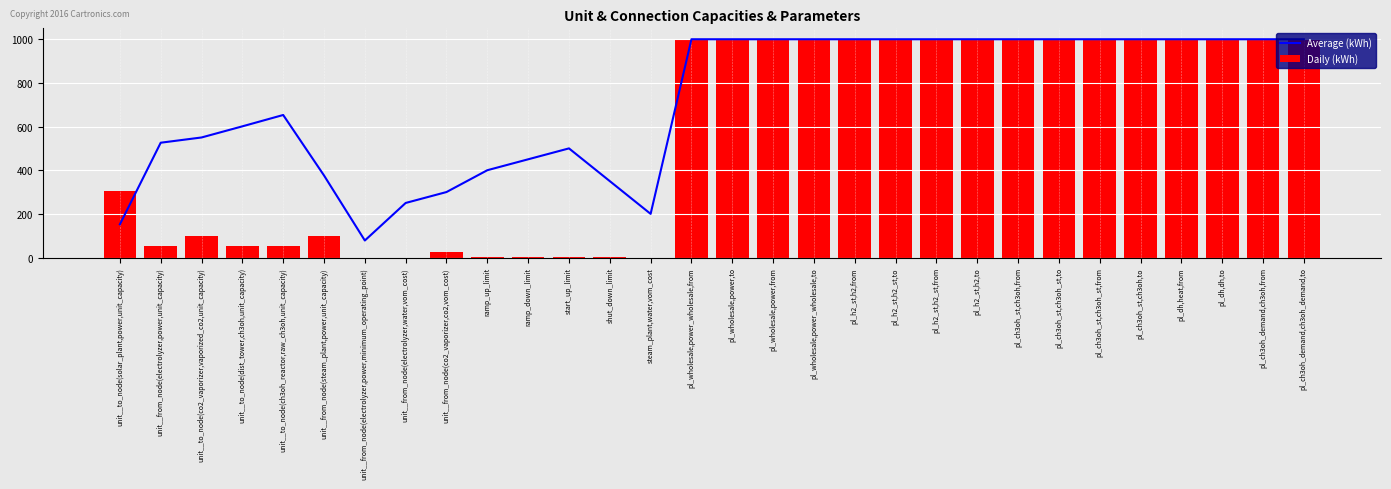

Reading left to right, transcribe all the data shown in this chart.

Average (kWh): unit__to_node(solar_plant,power,unit_capacity)=152.0	unit__from_node(electrolyzer,power,unit_capacity)=526.0	unit__to_node(co2_vaporizer,vaporized_co2,unit_capacity)=550.0	unit__to_node(dist_tower,ch3oh,unit_capacity)=601.0	unit__to_node(ch3oh_reactor,raw_ch3oh,unit_capacity)=653.0	unit__from_node(steam_plant,power,unit_capacity)=376.0	unit__from_node(electrolyzer,power,minimum_operating_point)=78.0	unit__from_node(electrolyzer,water,vom_cost)=250.0	unit__from_node(co2_vaporizer,co2,vom_cost)=300.0	ramp_up_limit=400.0	ramp_down_limit=450.0	start_up_limit=500.0	shut_down_limit=350.0	steam_plant,water,vom_cost=200.0	pl_wholesale,power_wholesale,from=1000.0	pl_wholesale,power,to=1000.0	pl_wholesale,power,from=1000.0	pl_wholesale,power_wholesale,to=1000.0	pl_h2_st,h2,from=1000.0	pl_h2_st,h2_st,to=1000.0	pl_h2_st,h2_st,from=1000.0	pl_h2_st,h2,to=1000.0	pl_ch3oh_st,ch3oh,from=1000.0	pl_ch3oh_st,ch3oh_st,to=1000.0	pl_ch3oh_st,ch3oh_st,from=1000.0	pl_ch3oh_st,ch3oh,to=1000.0	pl_dh,heat,from=1000.0	pl_dh,dh,to=1000.0	pl_ch3oh_demand,ch3oh,from=1000.0	pl_ch3oh_demand,ch3oh_demand,to=1000.0
Daily (kWh): unit__to_node(solar_plant,power,unit_capacity)=304.0	unit__from_node(electrolyzer,power,unit_capacity)=52.0	unit__to_node(co2_vaporizer,vaporized_co2,unit_capacity)=100.0	unit__to_node(dist_tower,ch3oh,unit_capacity)=52.0	unit__to_node(ch3oh_reactor,raw_ch3oh,unit_capacity)=52.0	unit__from_node(steam_plant,power,unit_capacity)=100.0	unit__from_node(electrolyzer,power,minimum_operating_point)=0.0	unit__from_node(electrolyzer,water,vom_cost)=0.0	unit__from_node(co2_vaporizer,co2,vom_cost)=26.8	ramp_up_limit=0.5	ramp_down_limit=0.5	start_up_limit=0.5	shut_down_limit=0.5	steam_plant,water,vom_cost=0.0	pl_wholesale,power_wholesale,from=1000.0	pl_wholesale,power,to=1000.0	pl_wholesale,power,from=1000.0	pl_wholesale,power_wholesale,to=1000.0	pl_h2_st,h2,from=1000.0	pl_h2_st,h2_st,to=1000.0	pl_h2_st,h2_st,from=1000.0	pl_h2_st,h2,to=1000.0	pl_ch3oh_st,ch3oh,from=1000.0	pl_ch3oh_st,ch3oh_st,to=1000.0	pl_ch3oh_st,ch3oh_st,from=1000.0	pl_ch3oh_st,ch3oh,to=1000.0	pl_dh,heat,from=1000.0	pl_dh,dh,to=1000.0	pl_ch3oh_demand,ch3oh,from=1000.0	pl_ch3oh_demand,ch3oh_demand,to=1000.0